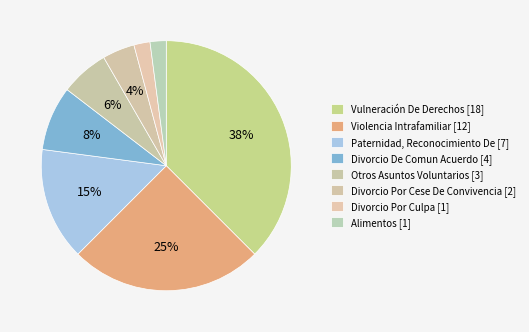

How many slices are in this pie chart?

8